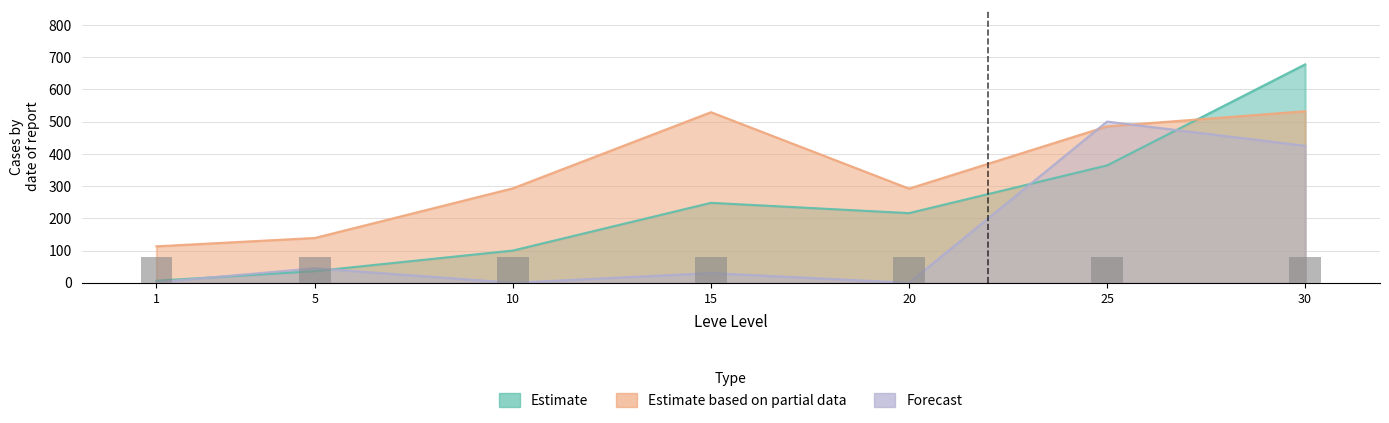

True or false: Estimate based on partial data (Leve Gil) has a value of 293.0 at 10.

True